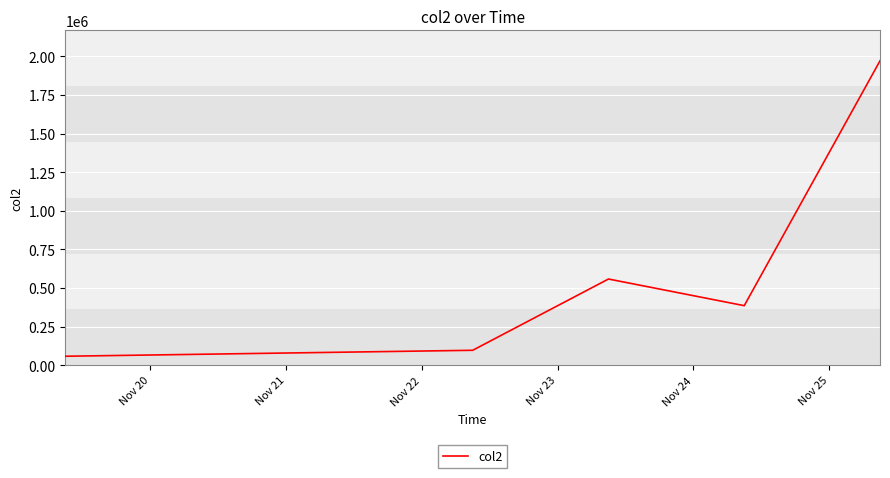

True or false: there are more than 1 points higher than both neighbors.

False